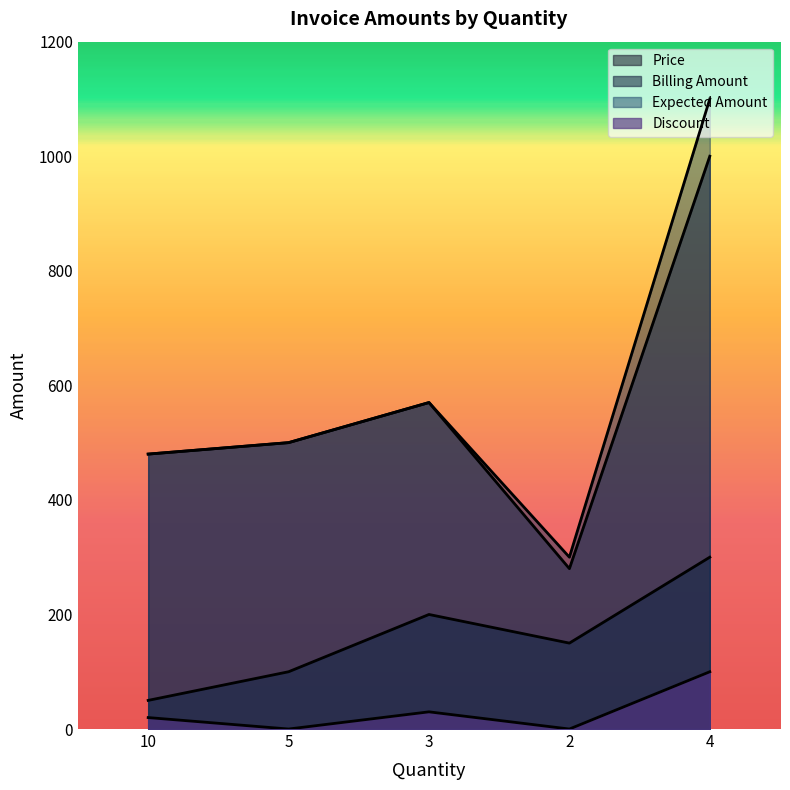

Does the chart display data point markers on the line(s)?

No